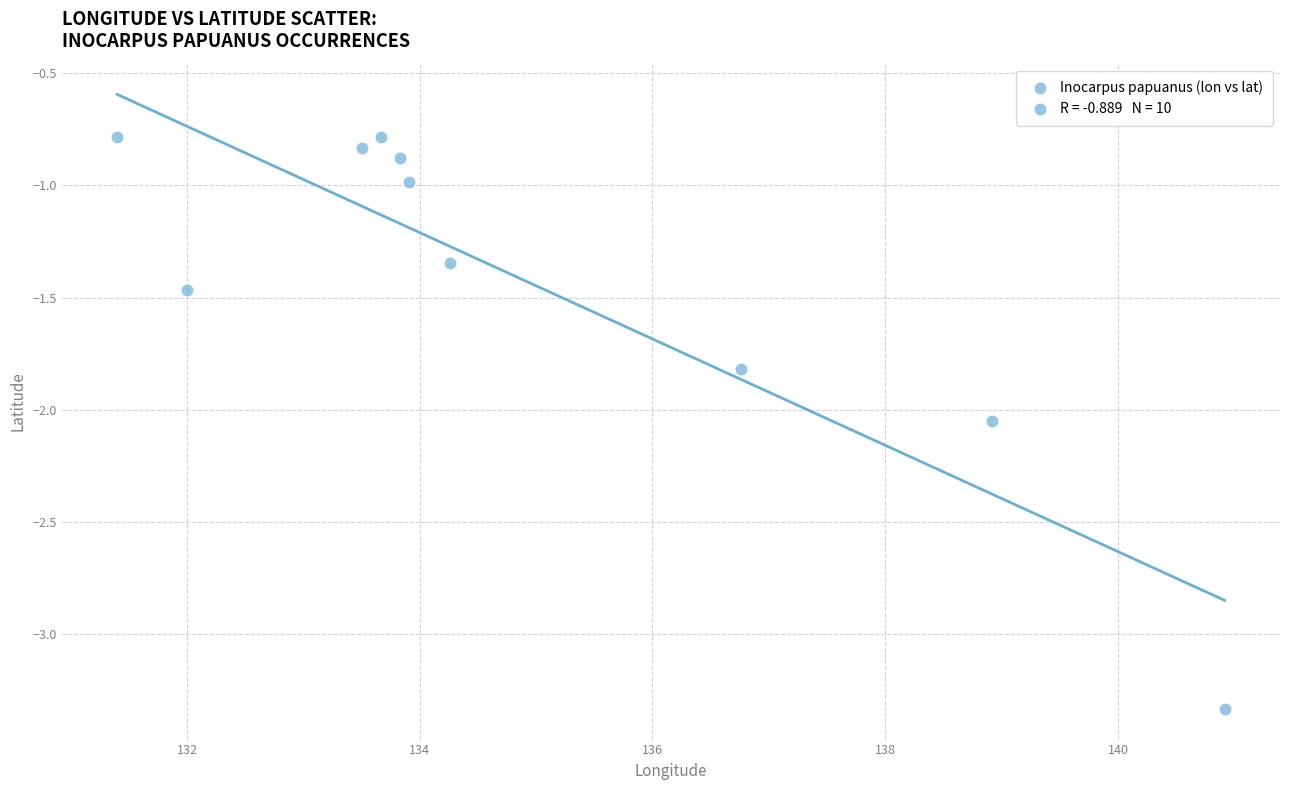

What is the range of X values (max minus min)?

9.5